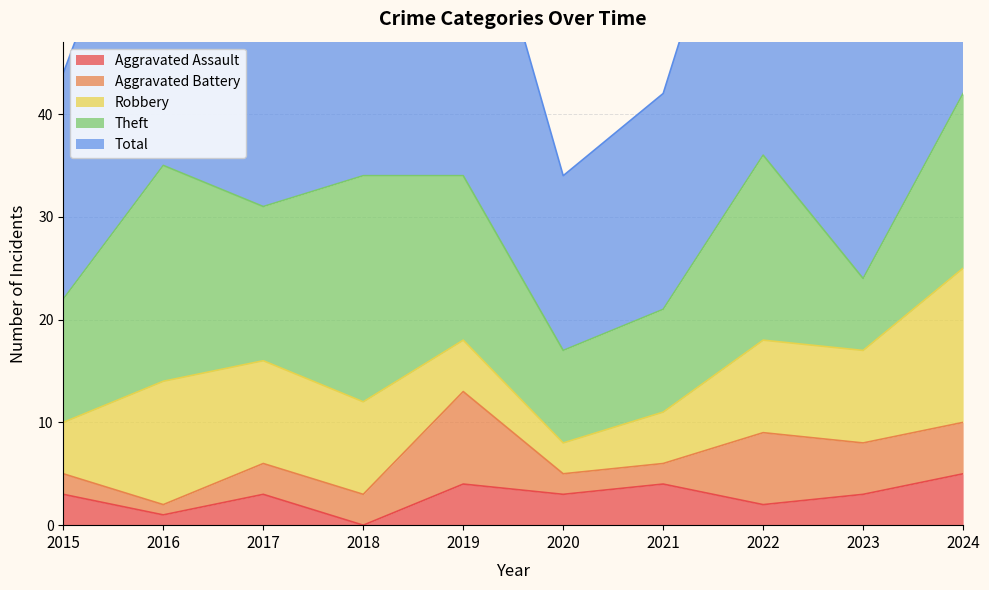

At which category does Theft reach its first local valley?

2017